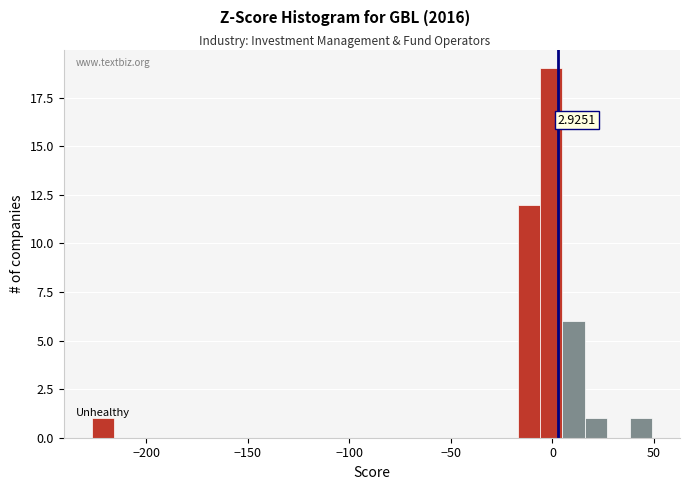

Read against the x-axis, roughly where is the centre of the tallest bar?

0